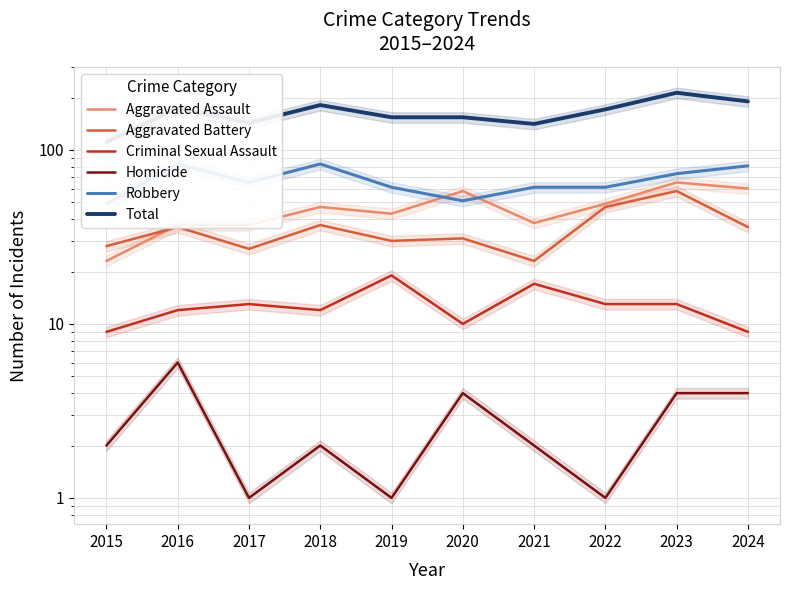

Reading left to right, transcribe all the data shown in this chart.

Aggravated Assault: 2015=23	2016=37	2017=37	2018=47	2019=43	2020=58	2021=38	2022=49	2023=65	2024=60
Aggravated Battery: 2015=28	2016=36	2017=27	2018=37	2019=30	2020=31	2021=23	2022=47	2023=58	2024=36
Criminal Sexual Assault: 2015=9	2016=12	2017=13	2018=12	2019=19	2020=10	2021=17	2022=13	2023=13	2024=9
Homicide: 2015=2	2016=6	2017=1	2018=2	2019=1	2020=4	2021=2	2022=1	2023=4	2024=4
Robbery: 2015=49	2016=83	2017=65	2018=83	2019=61	2020=51	2021=61	2022=61	2023=73	2024=81
Total: 2015=111	2016=174	2017=143	2018=181	2019=154	2020=154	2021=141	2022=171	2023=213	2024=190